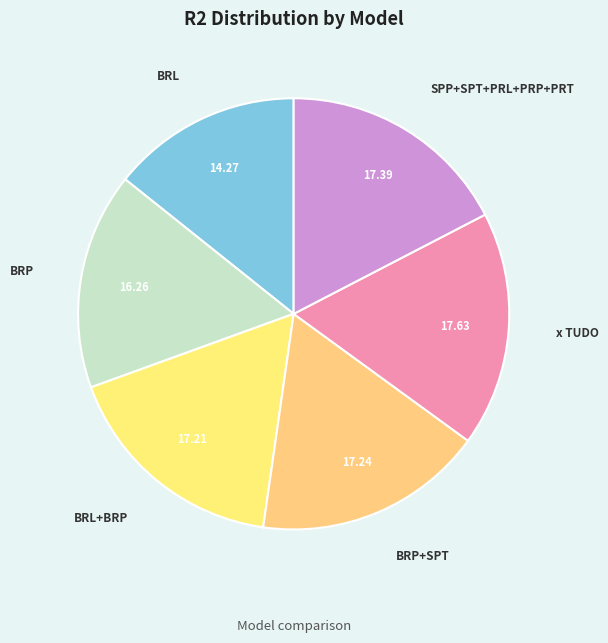

The x TUDO slice represents 26% of the pie. True or false?

False